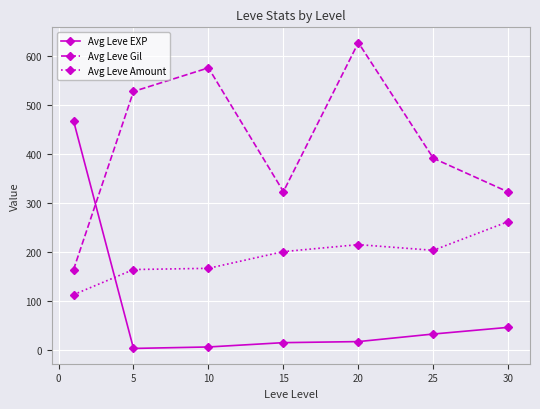

What is the value of the Avg Leve Gil point at the 3rd from the left?

576.7